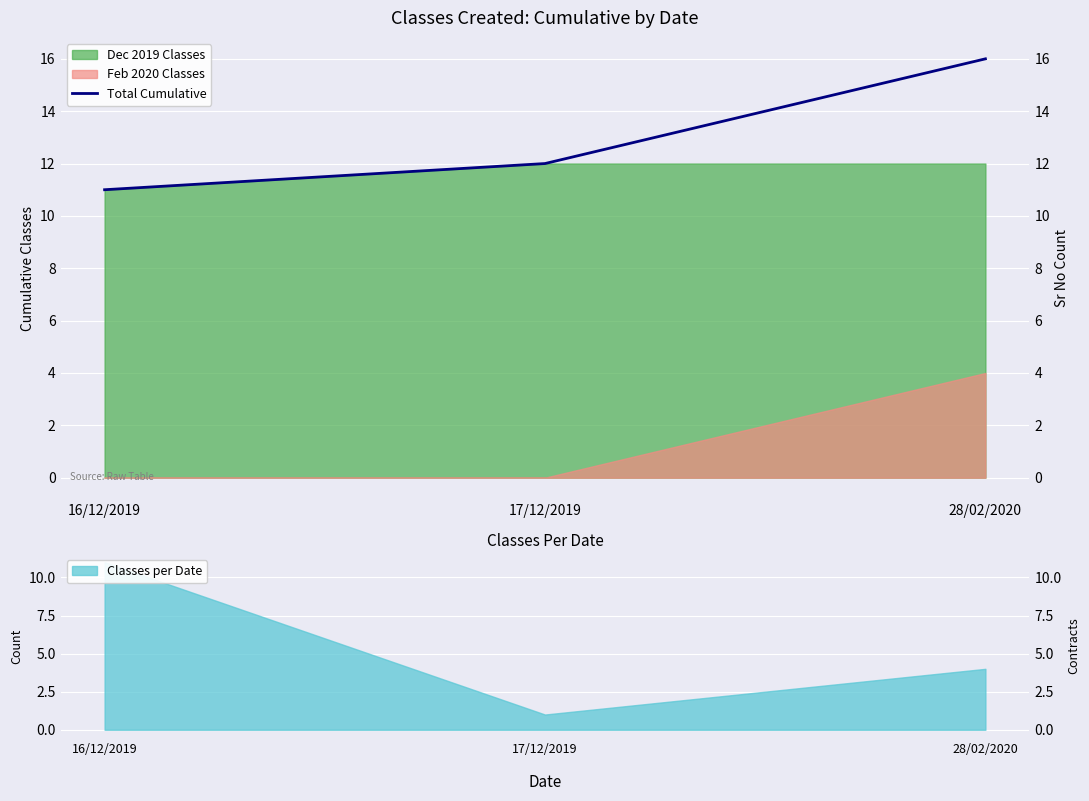

The value at 16/12/2019 is 11. True or false?

True